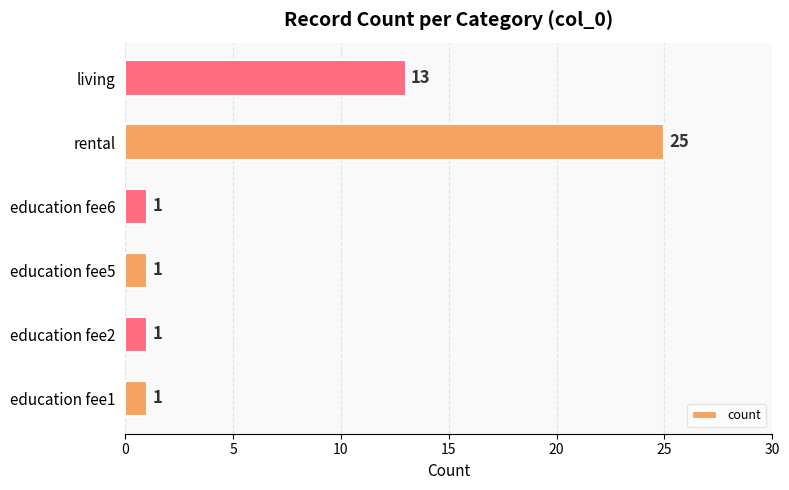

Reading bottom to top, list all the values displayed in this chart.

1	1	1	1	25	13